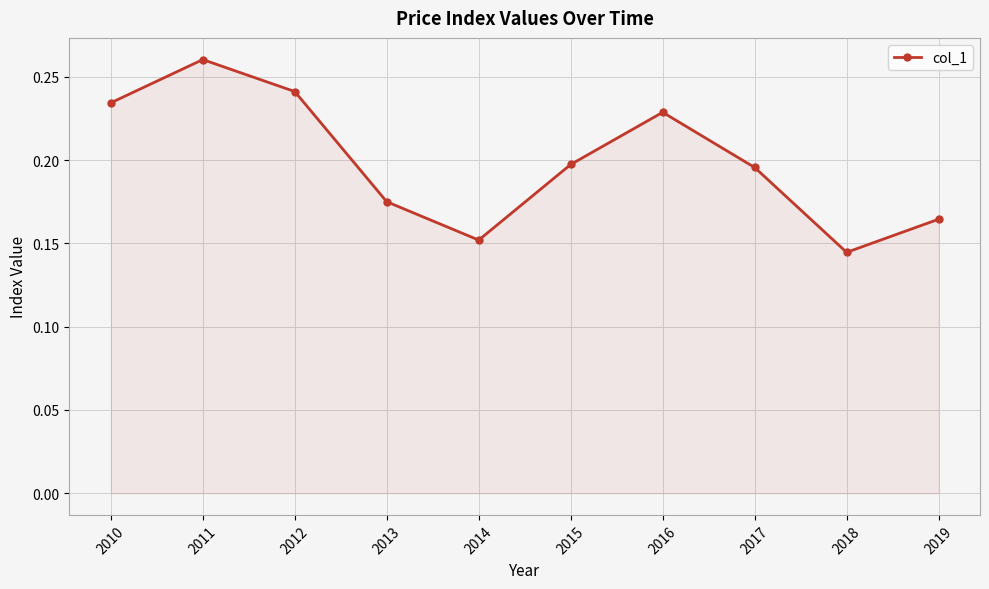

Where is the first local minimum?

2014